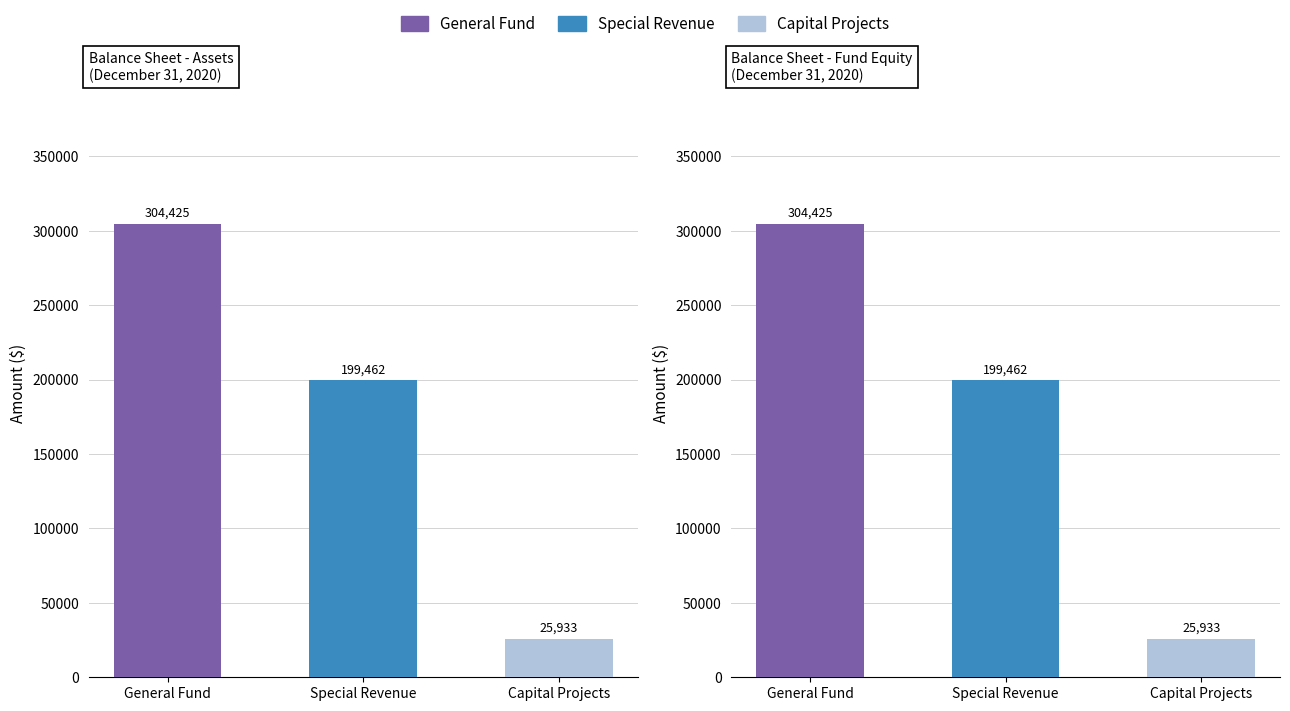

At Total, list the series in order from largest to smallest.

General Fund, Special Revenue, Capital Projects